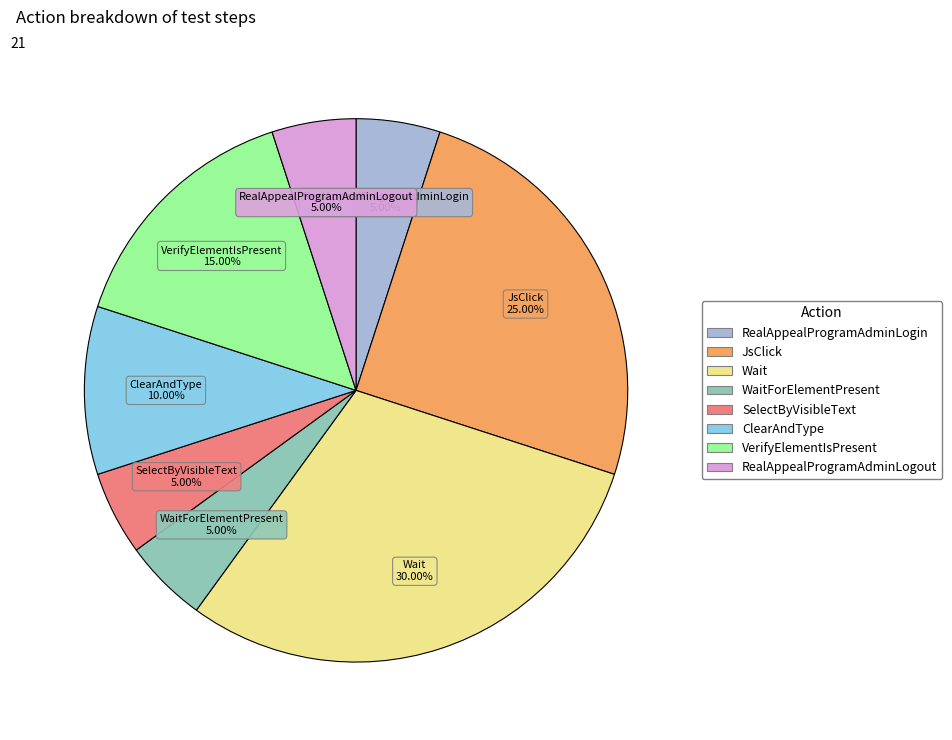

Does any single category account for the majority?

No